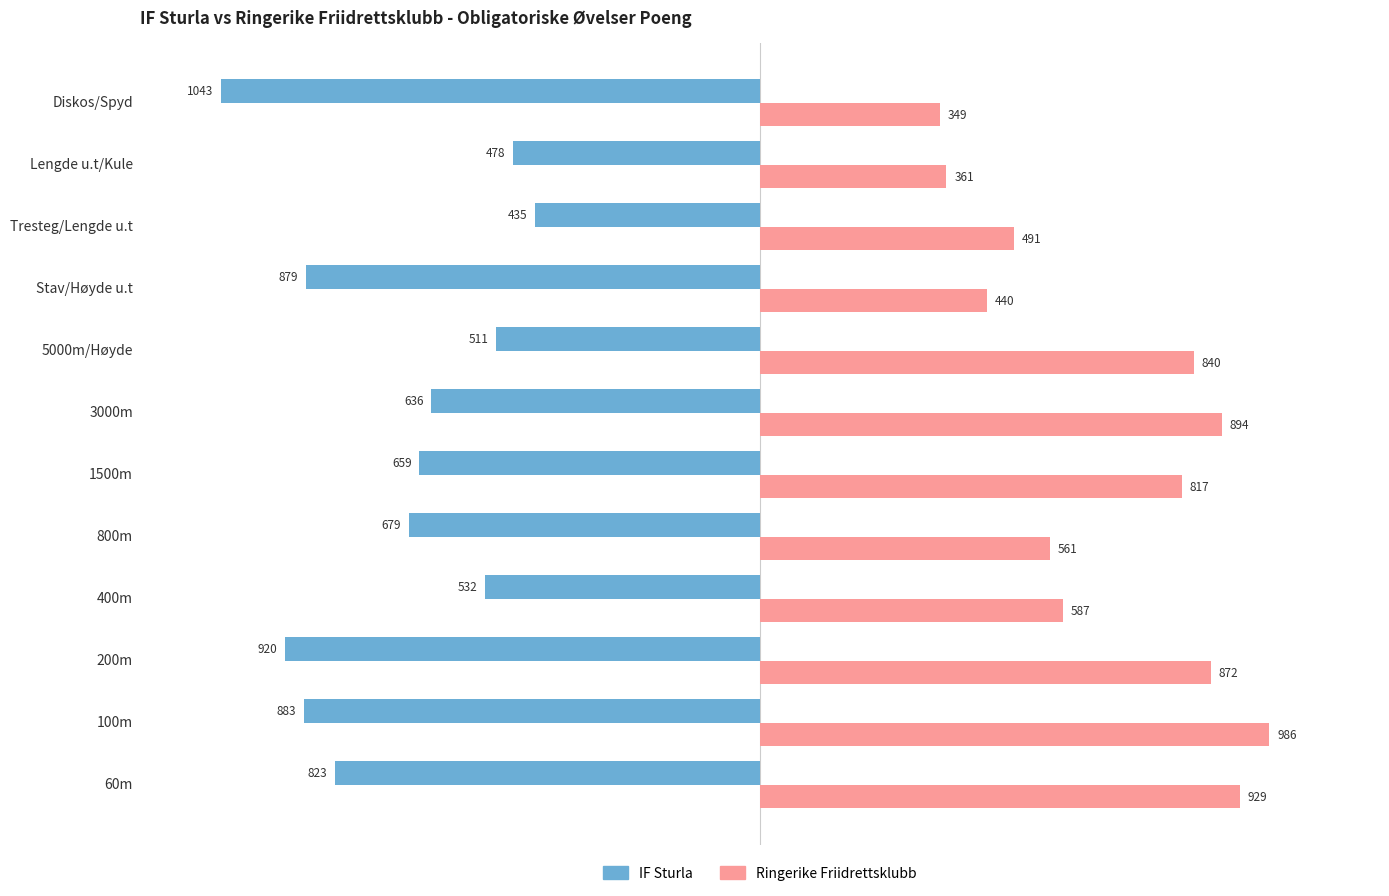

What value does the Ringerike Friidrettsklubb series have at Lengde u.t/Kule, to the nearest 100?

400